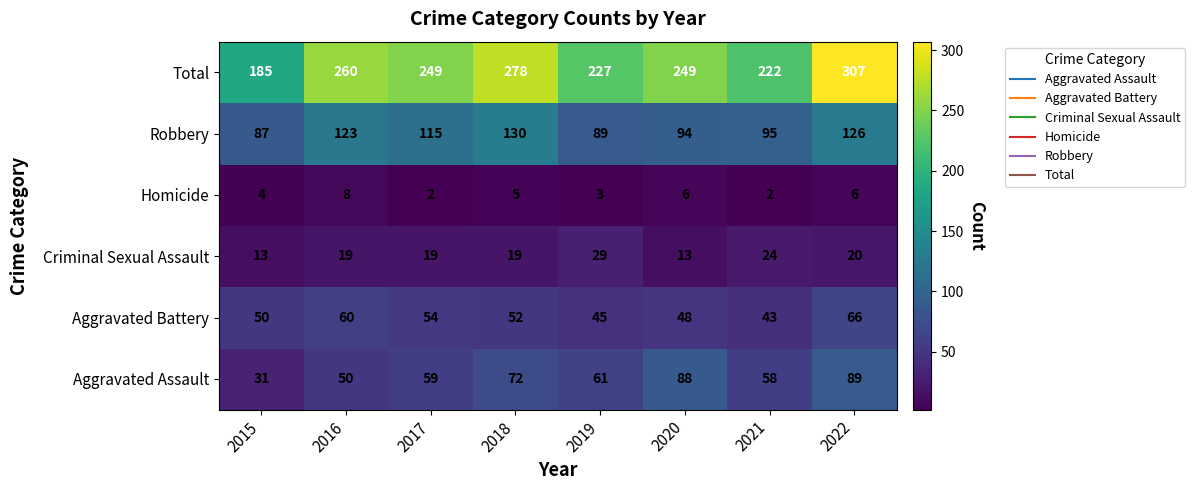

At how many categories does at least one series exceed 289?

1